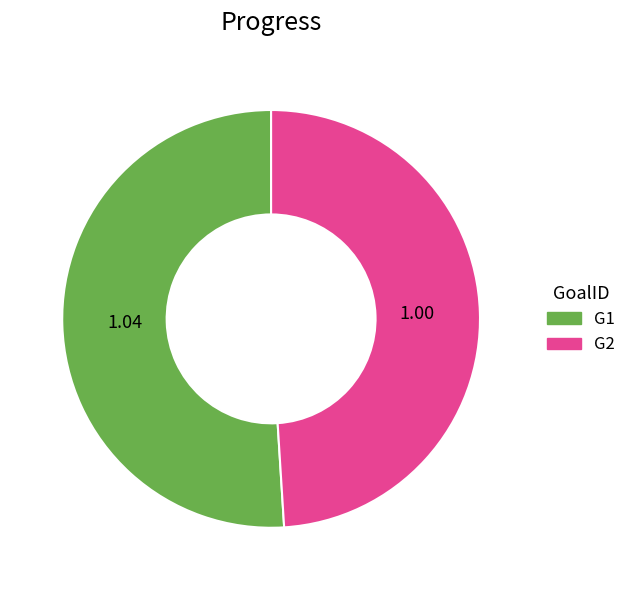

Does any single category account for the majority?

Yes